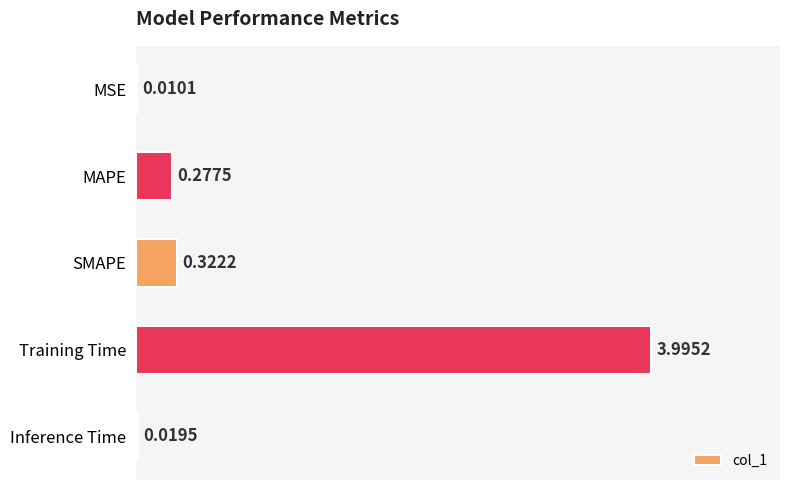

What is the sum of the values at Training Time and MSE?

4.0